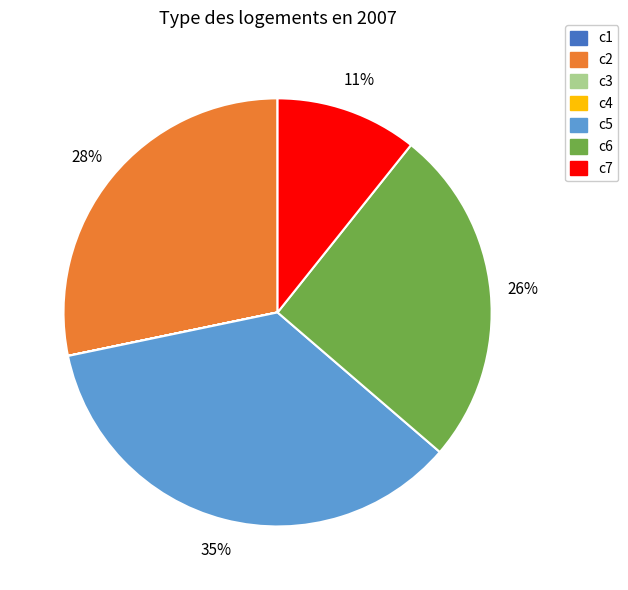

To the nearest percent, what portion does c7 represent?

11%